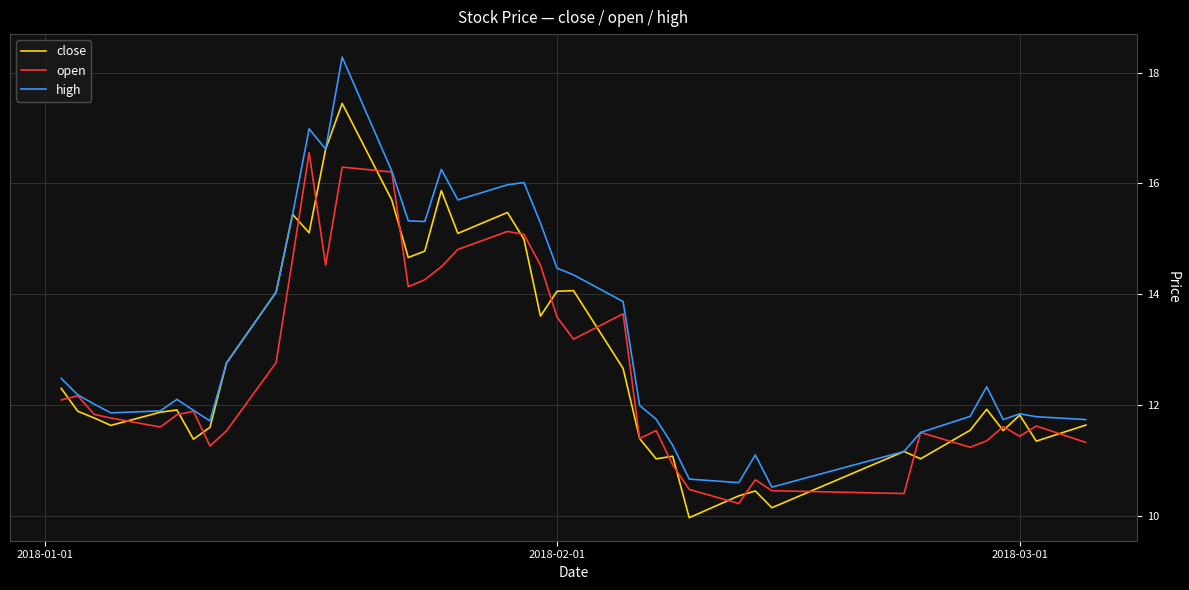

List the series in order of their overall mean, highest first.

high, close, open